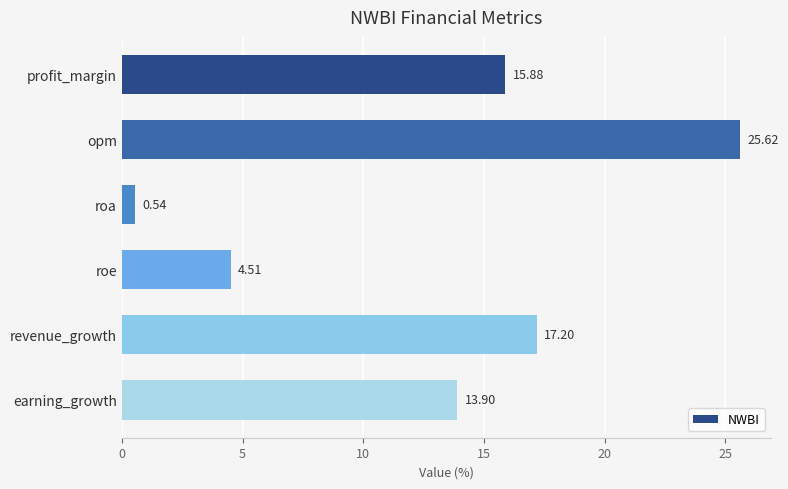

What is the change in value from roe to revenue_growth?

+12.7